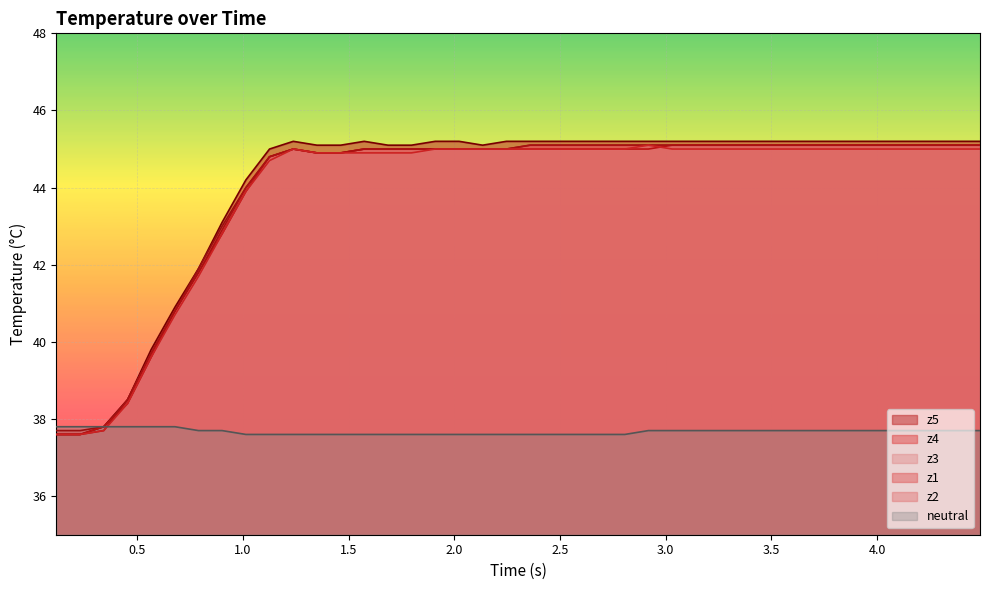

What is the lowest value of the z3 series?

37.6